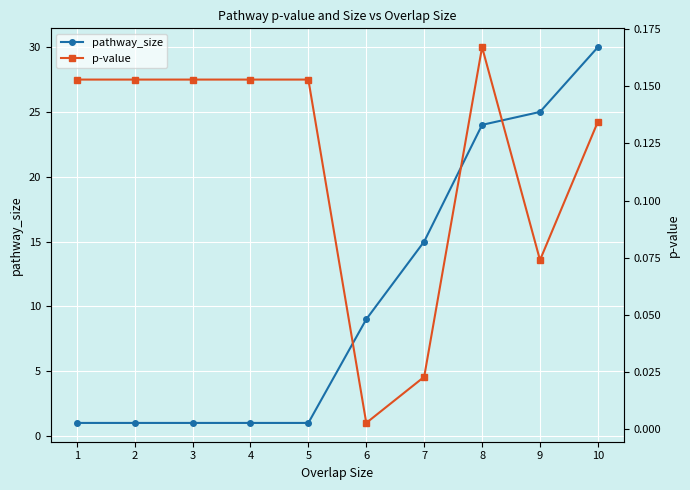

What is the sum of all p-value values?

1.2